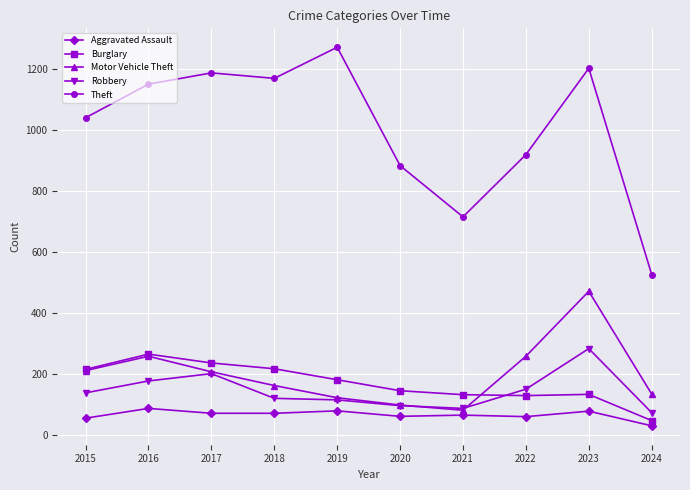

The value of Burglary at 2019 is 245. True or false?

False